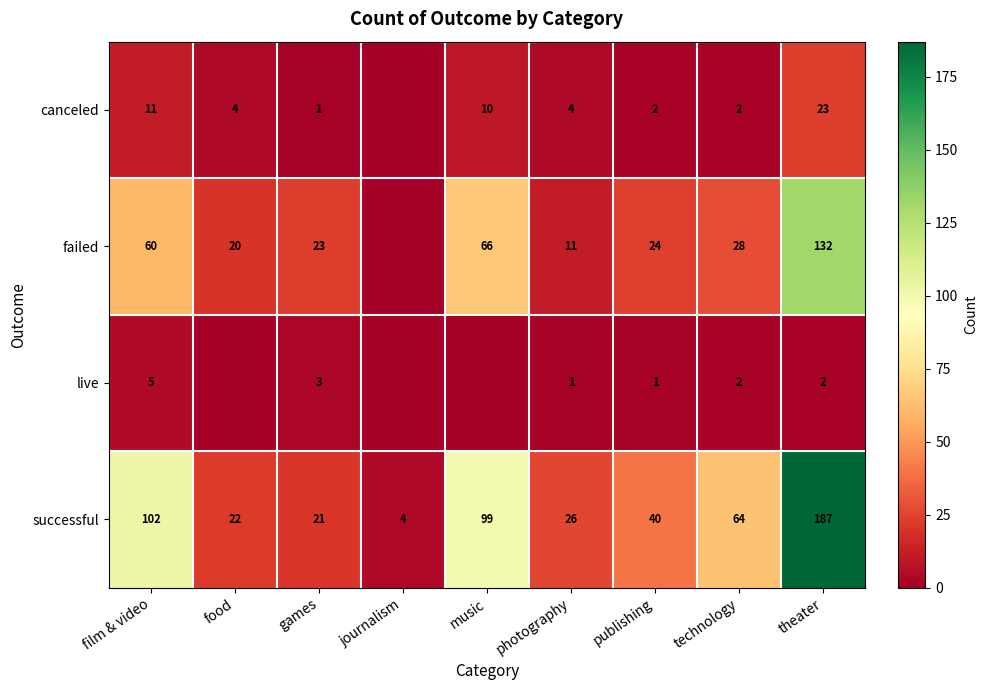

What is the sum of all successful values?

565